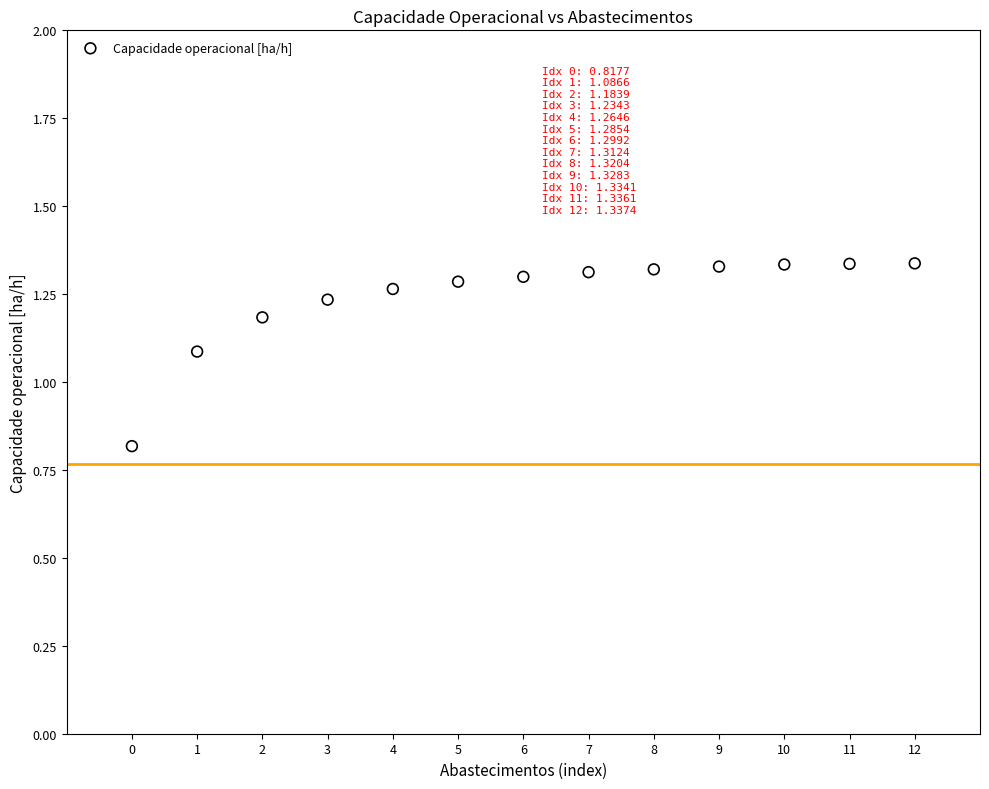

What Y value in the scatter plot is closest to 1?

1.1